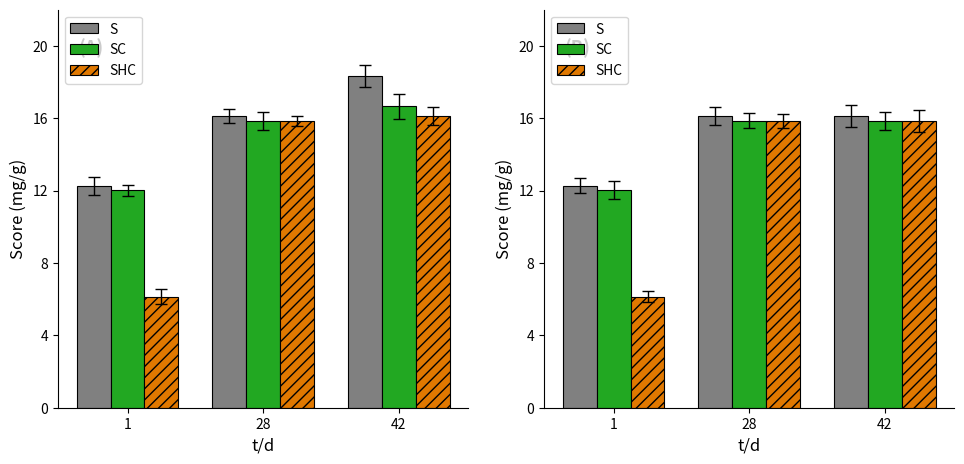

How many data points in S are less than 16?

1